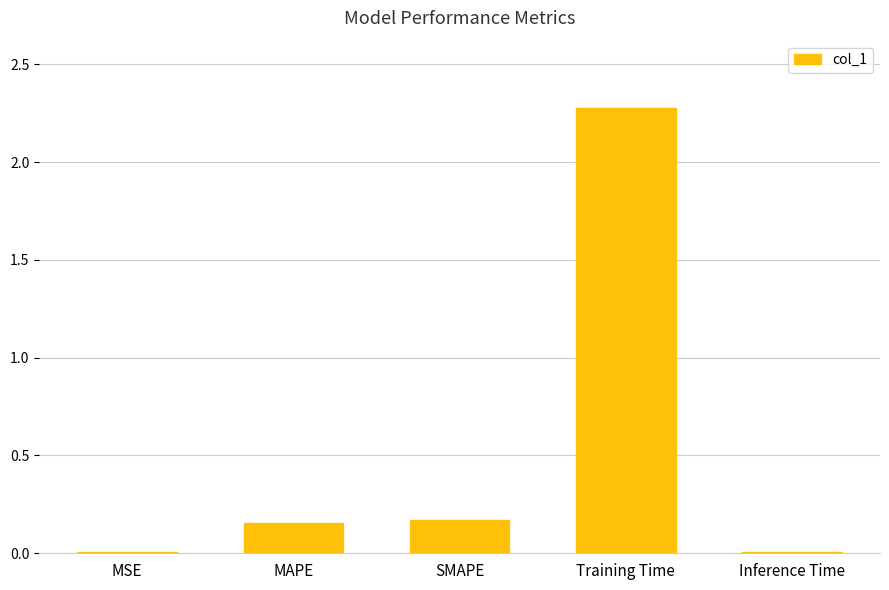

What is the greatest value displayed?

2.3